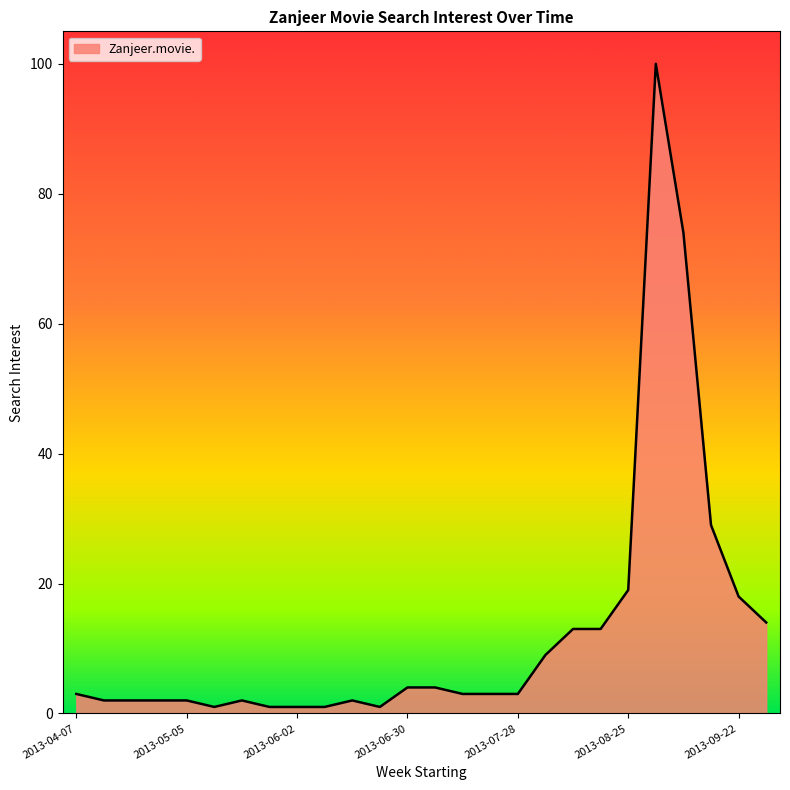

True or false: there are more than 2 points higher than both neighbors.

True